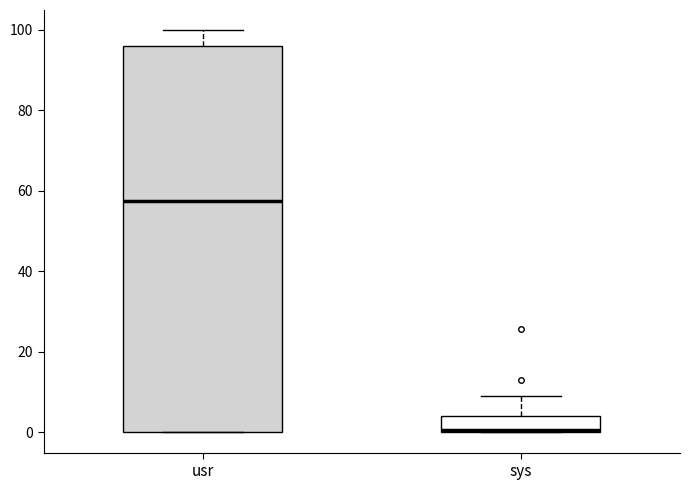

Reading left to right, read every box against the y-axis: the position of its median line, the range the box covers, and the ends of its whiskers. The values are not printed on the chart, so give them approximately, as read against the axis.

usr: median 58, box 0 to 96, whiskers 0 to 100
sys: median 0, box 0 to 4, whiskers 0 to 10